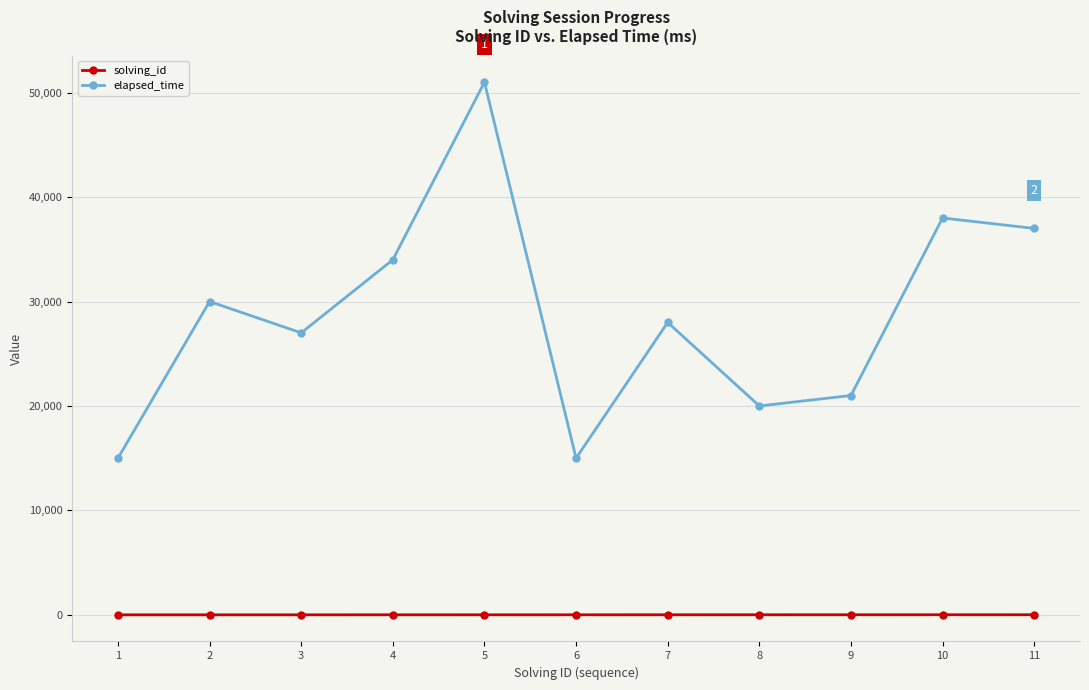

Where is the first local minimum for elapsed_time?

3